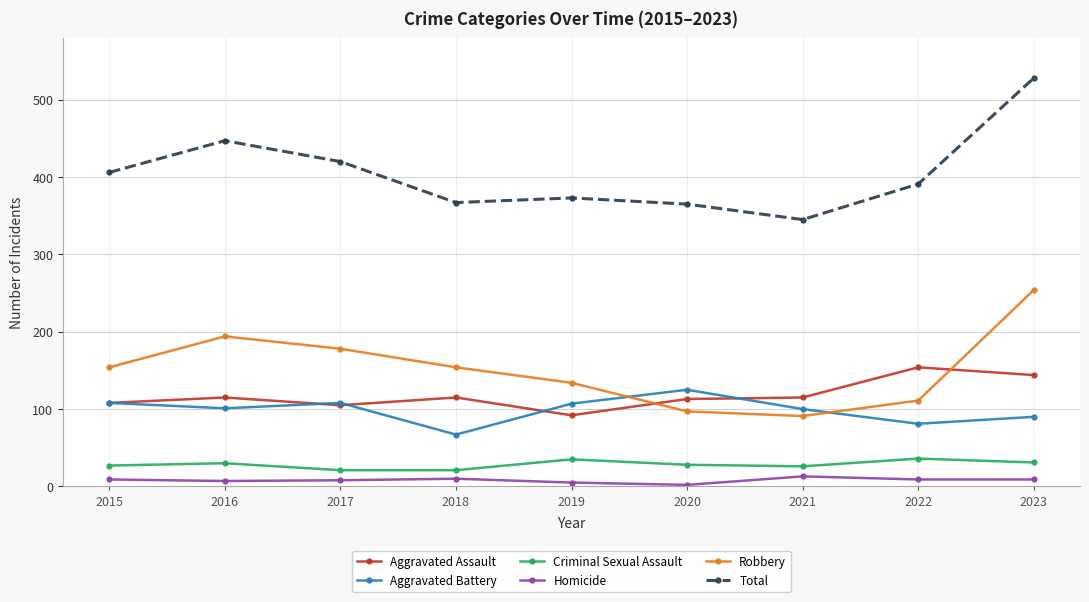

True or false: Total has more than 2 interior local peaks.

False